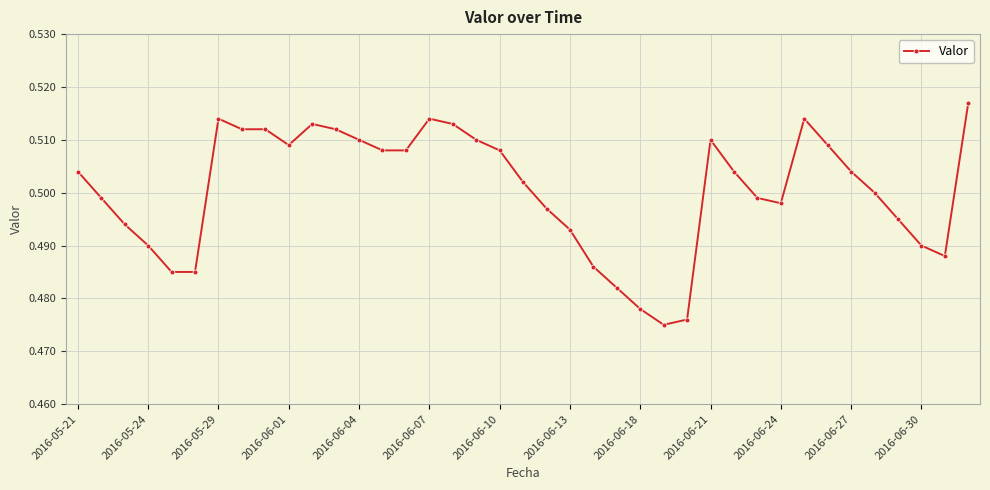

What is the sum of all values?

19.5